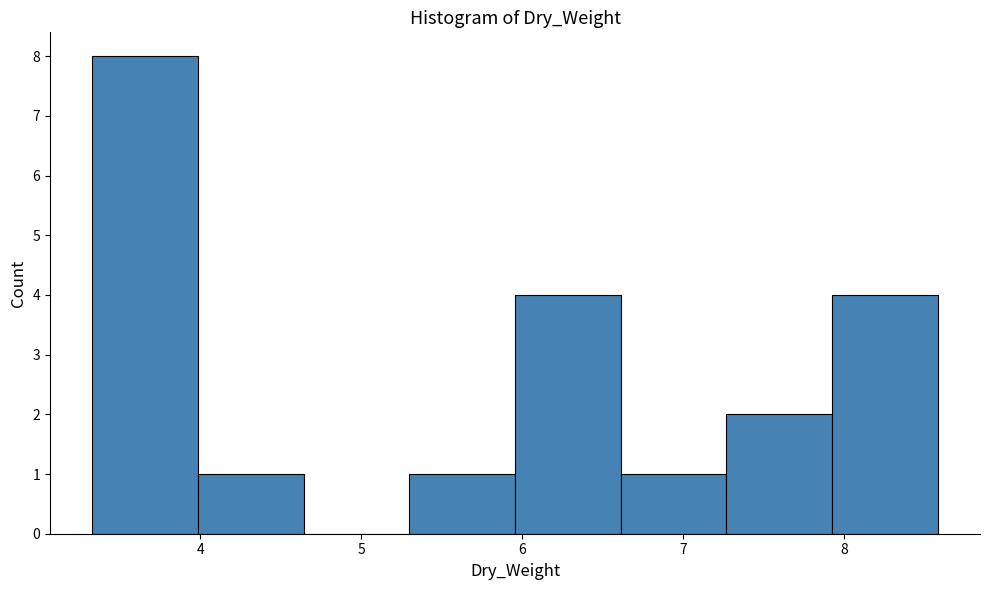

How tall is the bar that spans 7.9 to 8.6 on the x-axis? Neither the bar edges nor the heights are printed on the chart, so give them approximately, as read against the axes.

4